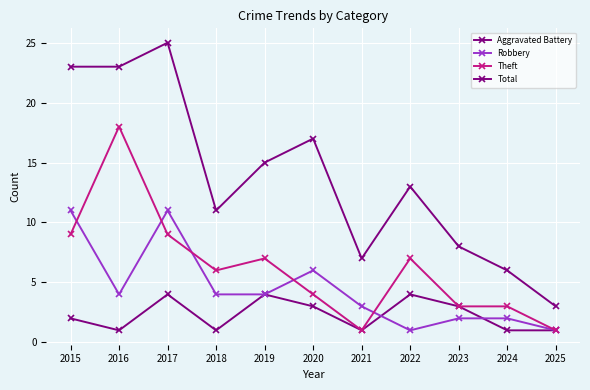

Does the chart have visible grid lines?

Yes